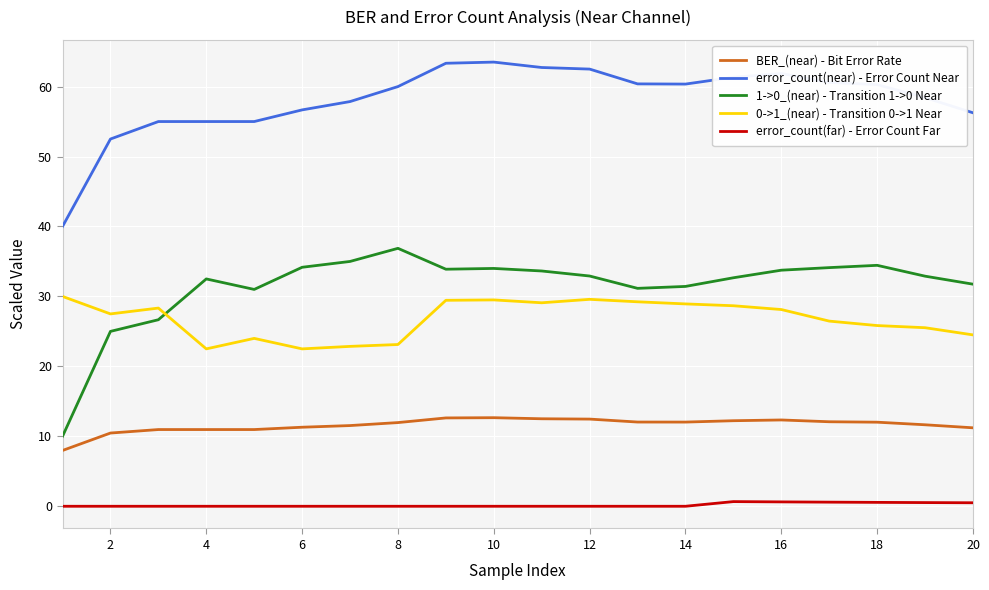

What is the difference between the maximum and minimum values in the BER_(near) - Bit Error Rate series?

4.7